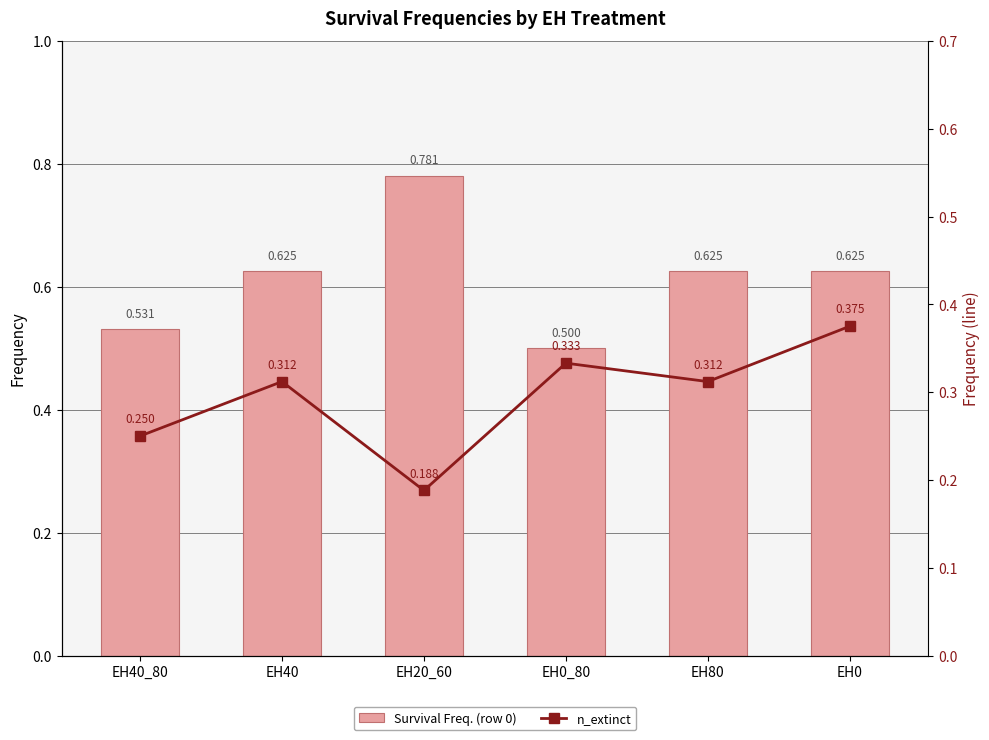

The n_extinct series shows 0.3 at EH80. True or false?

True